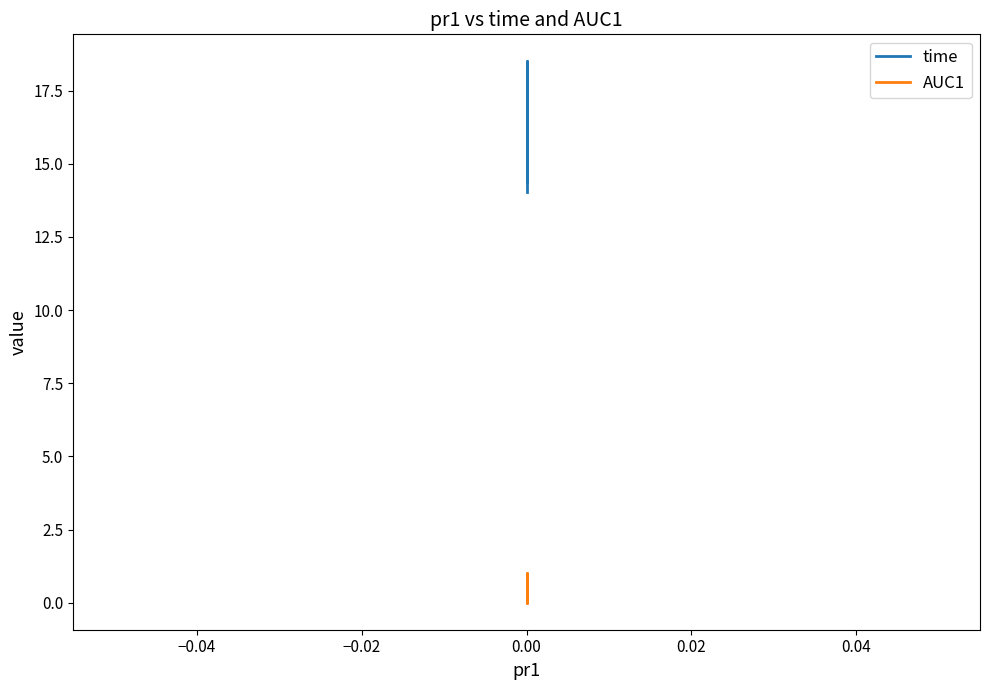

True or false: AUC1 and time cross at least once.

False